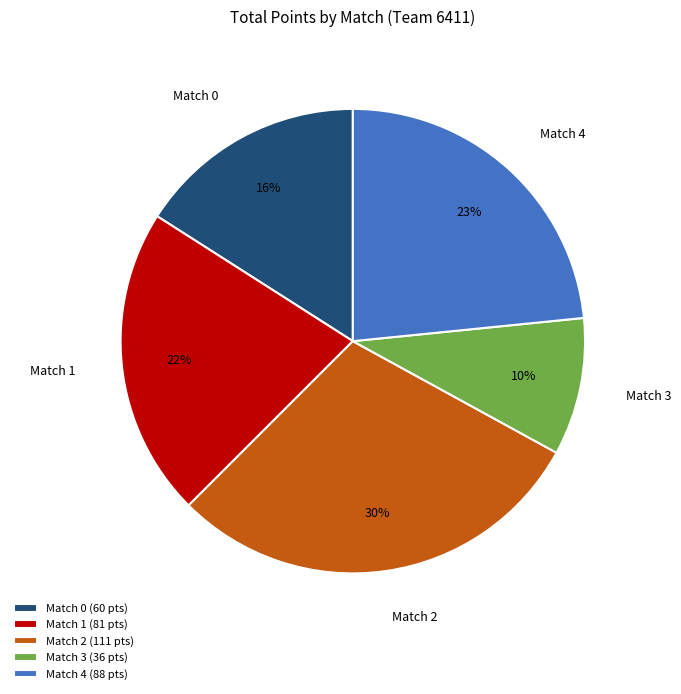

Does Match 3 represent more than half of the total?

No